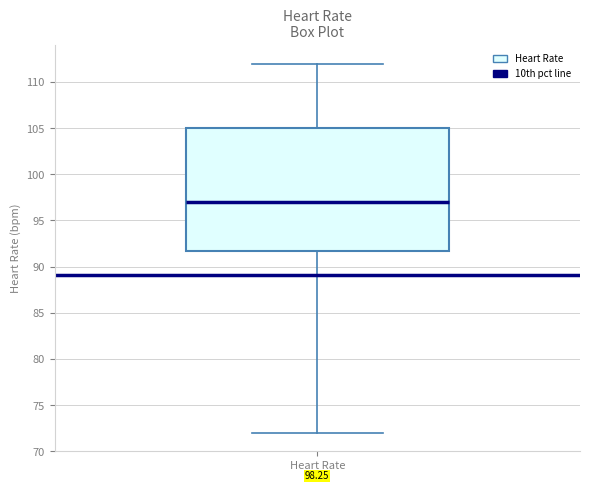

Where does the upper whisker of the box for Heart Rate end on the y-axis? The values are not printed on the chart, so give them approximately, as read against the axis.

112